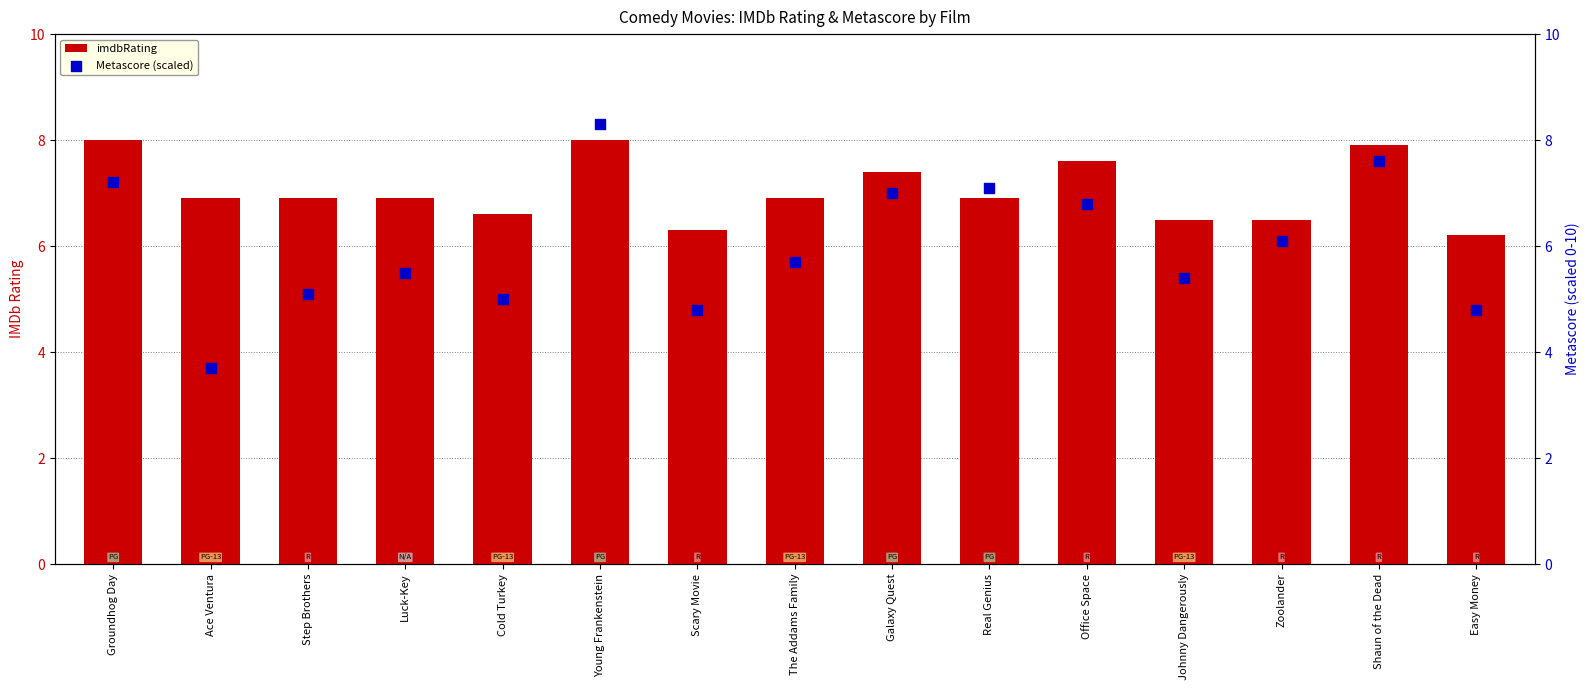

Which series has the largest Y range (max minus min)?

Metascore (scaled)